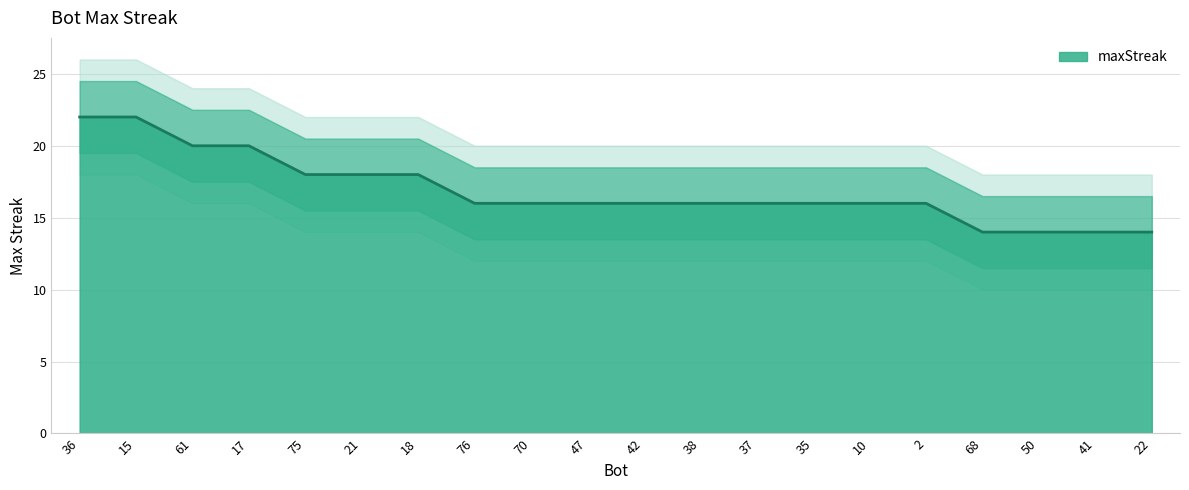

How many data points does each series have?

20